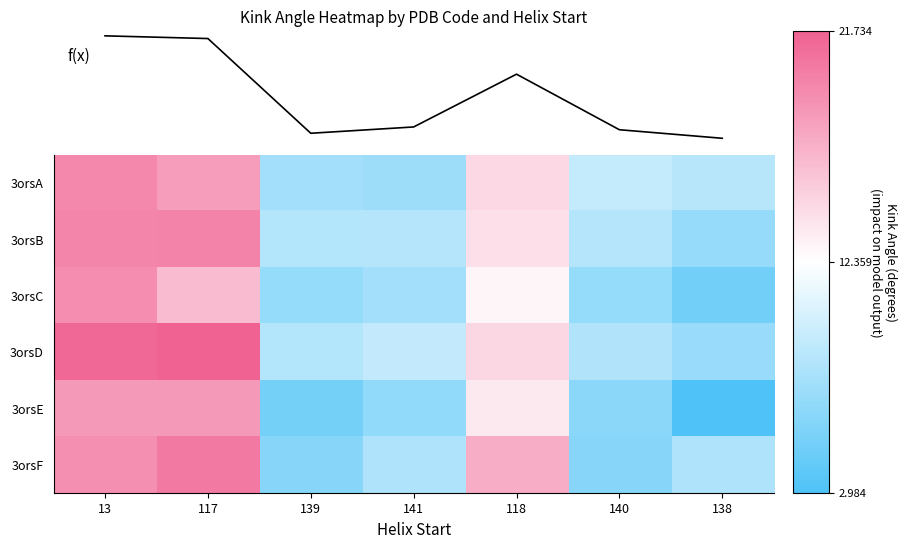

Which has a higher value, 117 or 140?

117